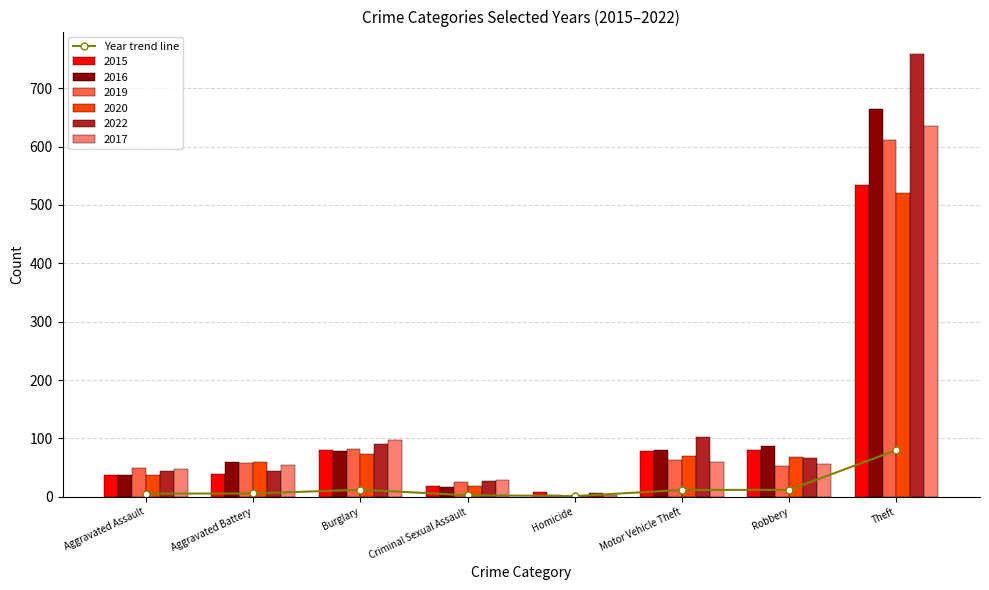

Rank the categories by value from highest to lowest.

Theft, Burglary, Robbery, Motor Vehicle Theft, Aggravated Battery, Aggravated Assault, Criminal Sexual Assault, Homicide